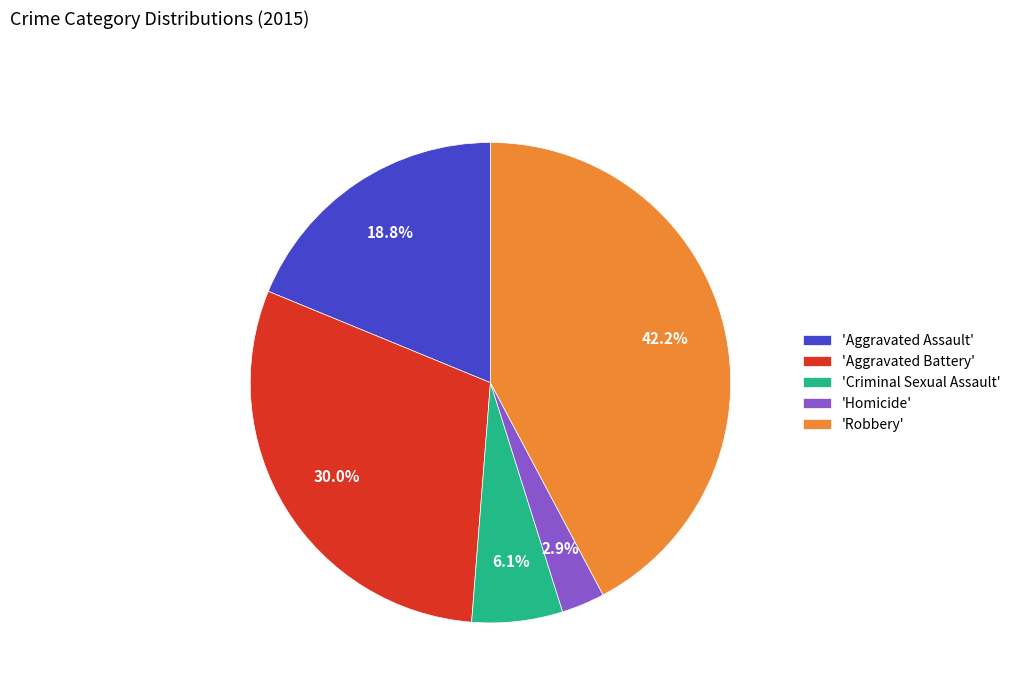

What percentage is NOT represented by 'Homicide'?

97.1%